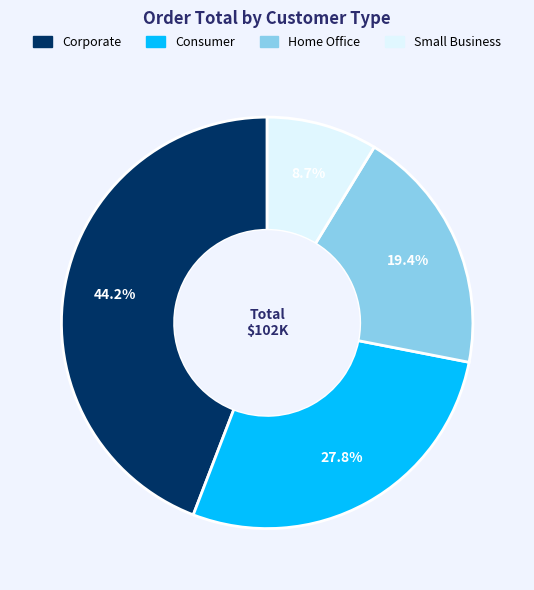

Between Home Office and Small Business, which is larger?

Home Office